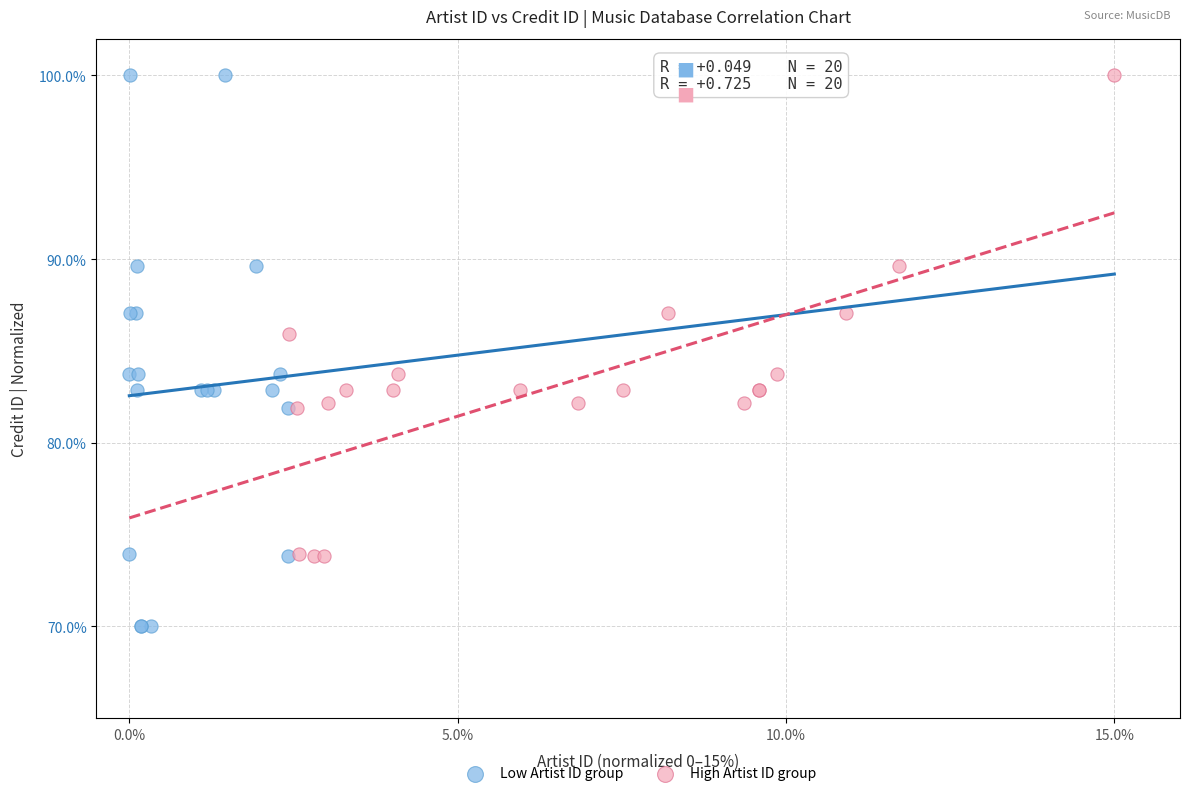

Which series contains the lowest Y value?

Low Artist ID group